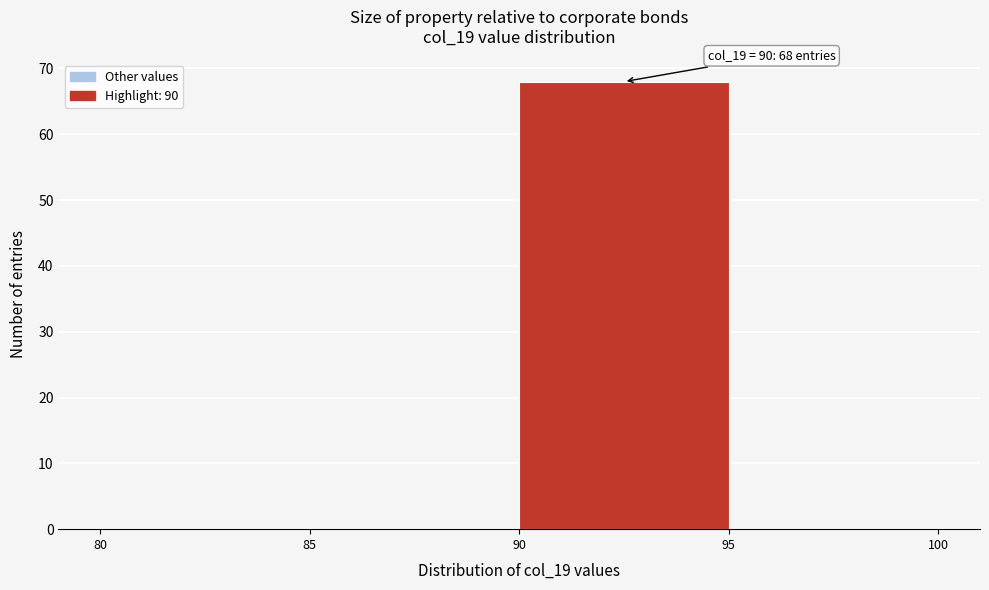

Which range on the x-axis has the tallest bar?

90 to 95